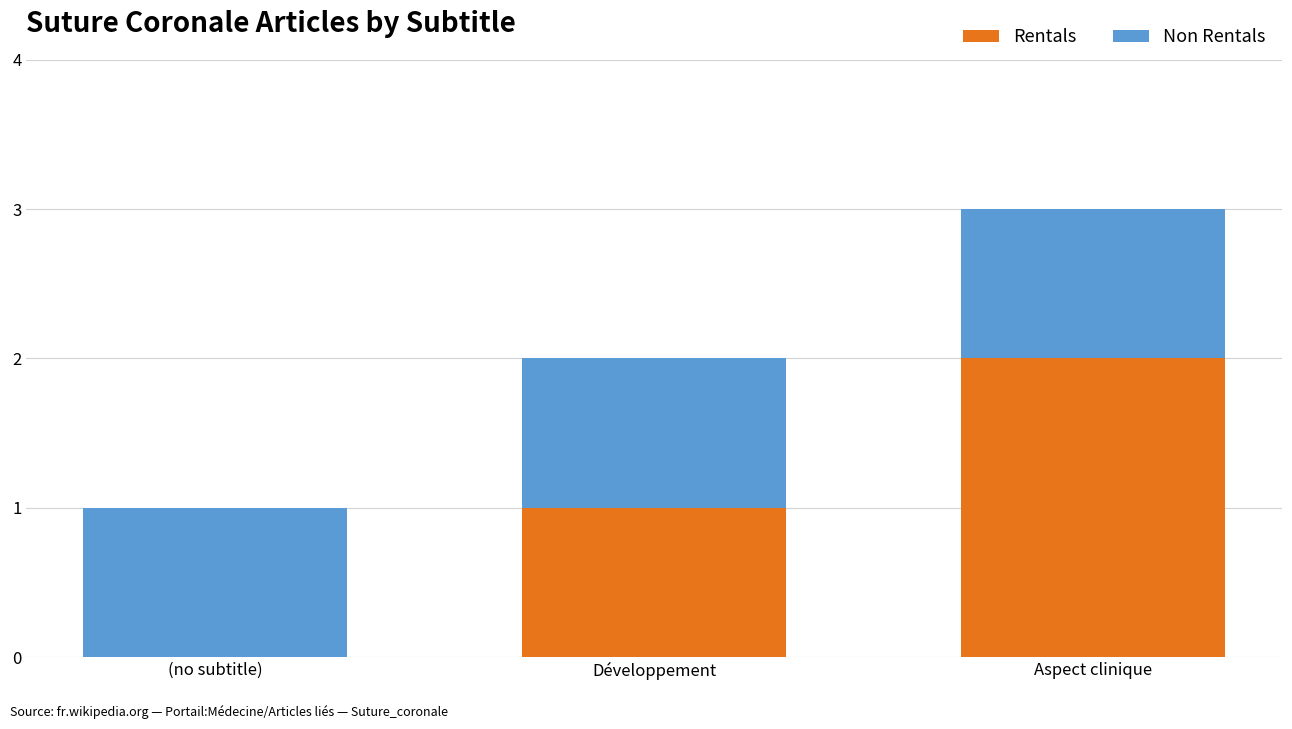

At which category is the sum across all series the highest?

Aspect clinique